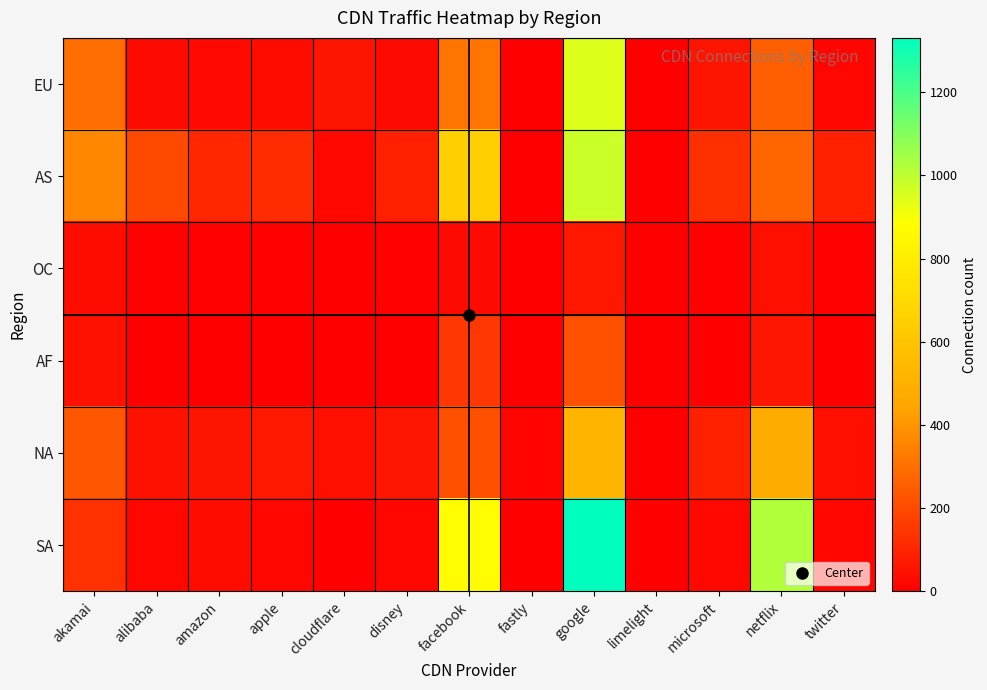

Reading left to right, transcribe all the data shown in this chart.

EU: akamai=297	alibaba=30	amazon=28	apple=32	cloudflare=57	disney=29	facebook=315	fastly=1	google=944	limelight=0	microsoft=55	netflix=255	twitter=20
AS: akamai=365	alibaba=200	amazon=106	apple=121	cloudflare=24	disney=87	facebook=652	fastly=2	google=979	limelight=0	microsoft=128	netflix=274	twitter=87
OC: akamai=36	alibaba=7	amazon=9	apple=9	cloudflare=3	disney=8	facebook=29	fastly=0	google=63	limelight=0	microsoft=9	netflix=43	twitter=7
AF: akamai=48	alibaba=4	amazon=4	apple=4	cloudflare=0	disney=3	facebook=149	fastly=0	google=220	limelight=0	microsoft=3	netflix=61	twitter=3
NA: akamai=236	alibaba=48	amazon=56	apple=65	cloudflare=44	disney=59	facebook=216	fastly=14	google=524	limelight=0	microsoft=88	netflix=478	twitter=42
SA: akamai=135	alibaba=23	amazon=32	apple=23	cloudflare=0	disney=22	facebook=877	fastly=0	google=1331	limelight=0	microsoft=24	netflix=1023	twitter=22